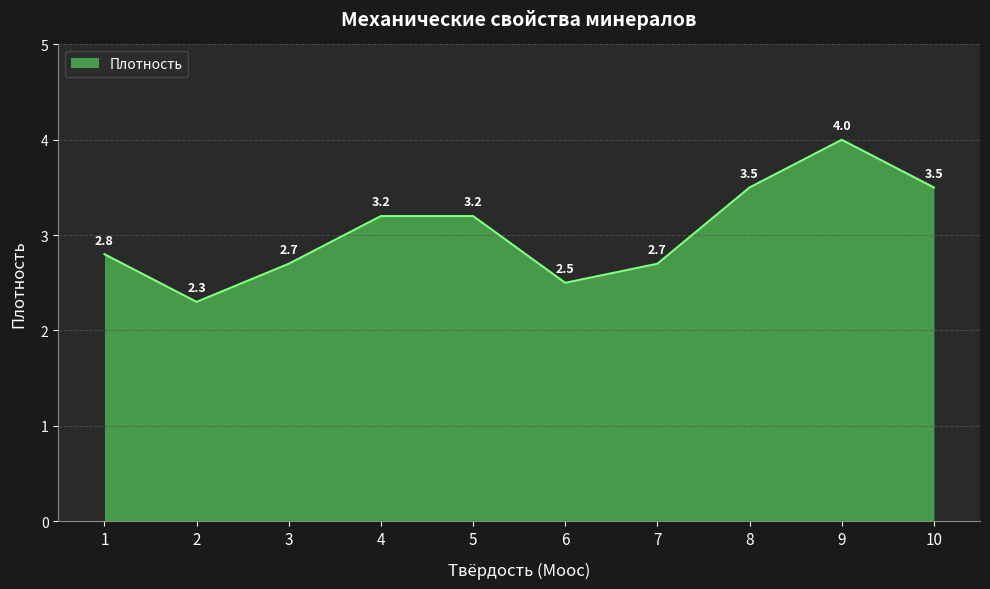

Reading left to right, extract all data points from this chart.

2.8	2.3	2.7	3.2	3.2	2.5	2.7	3.5	4.0	3.5